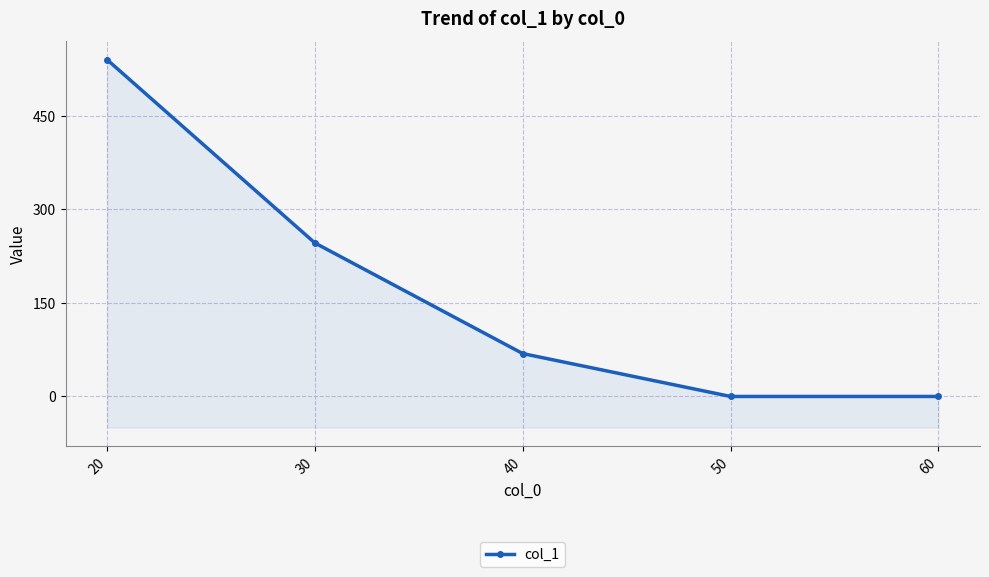

What value does the data have at 40?

68